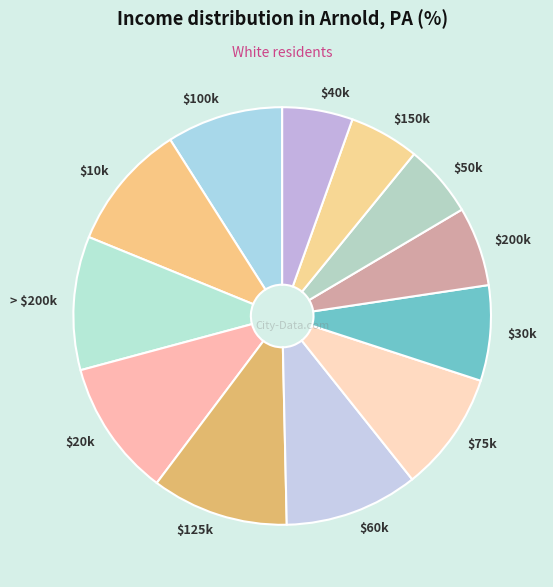

True or false: $125k accounts for 11% of the total.

True